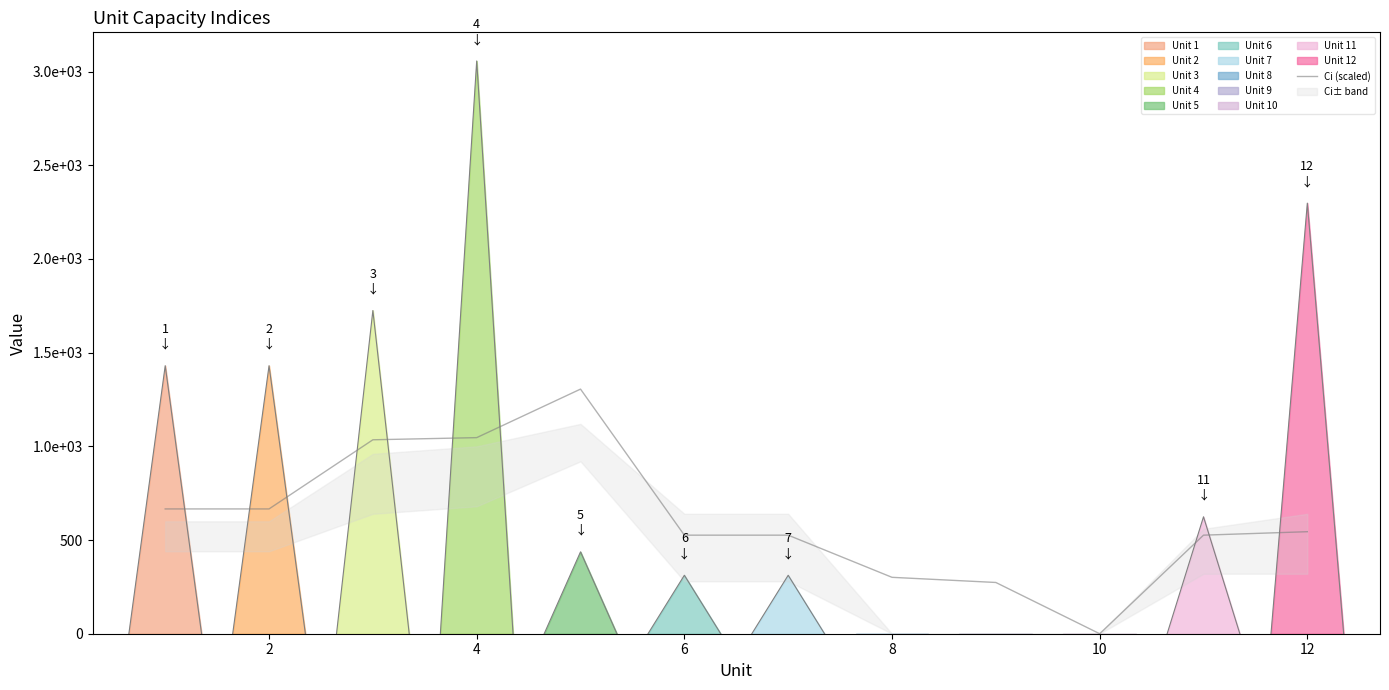

At which category does the chart reach its minimum across all series?

10